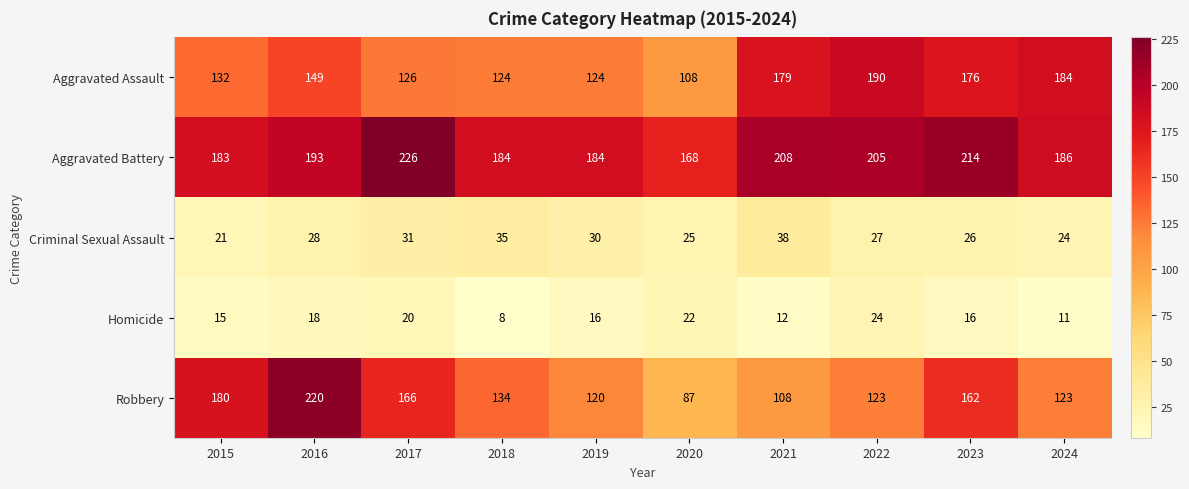

What value does the Aggravated Assault series have at 2015, to the nearest 5?

130